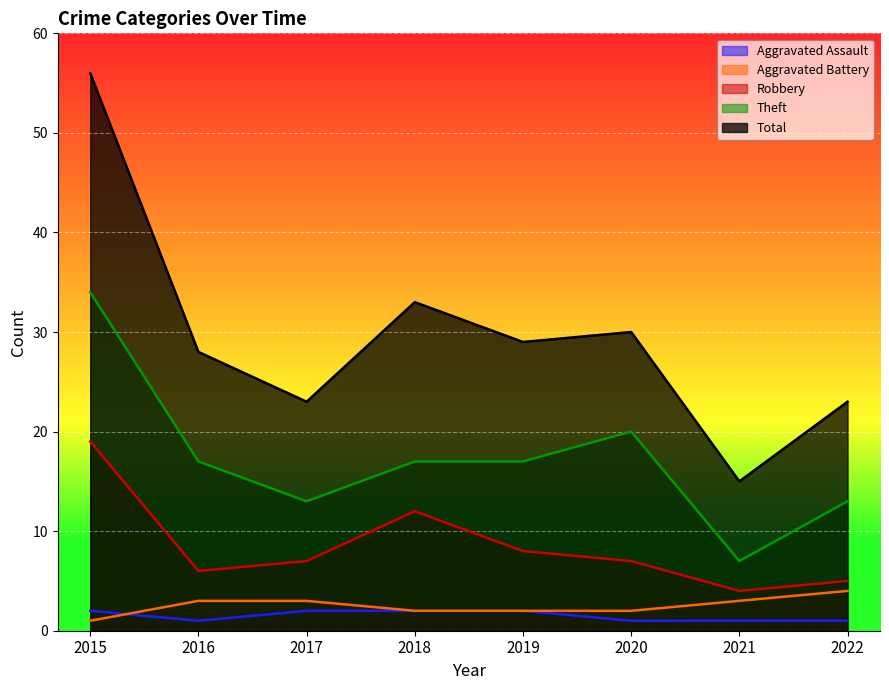

Is it true that Aggravated Assault equals 3 at 2017?

False